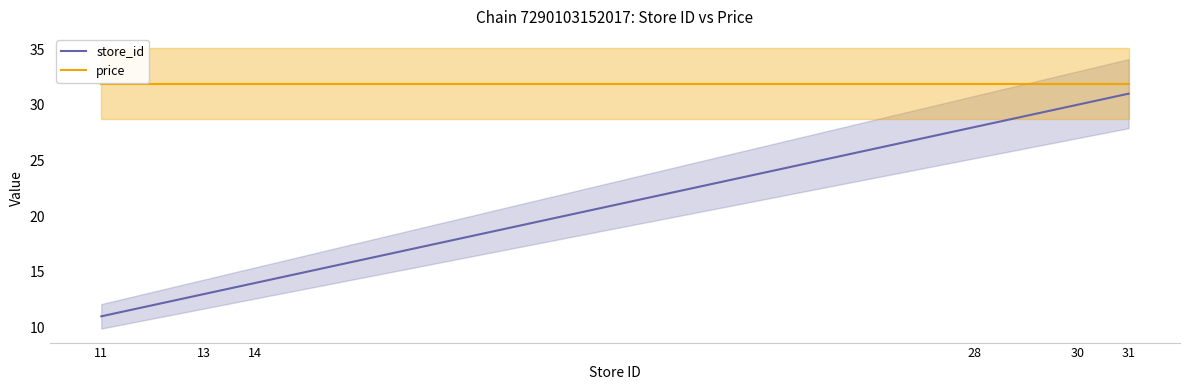

What is the sum of all store_id values?

127.0